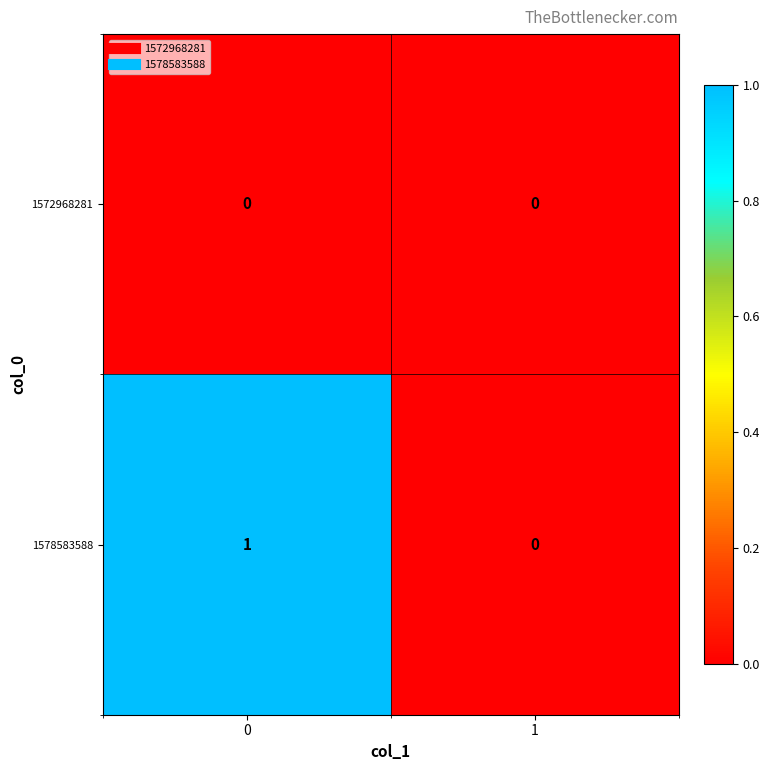

Reading left to right, list all the values displayed in this chart.

1572968281: 0	0
1578583588: 1	0